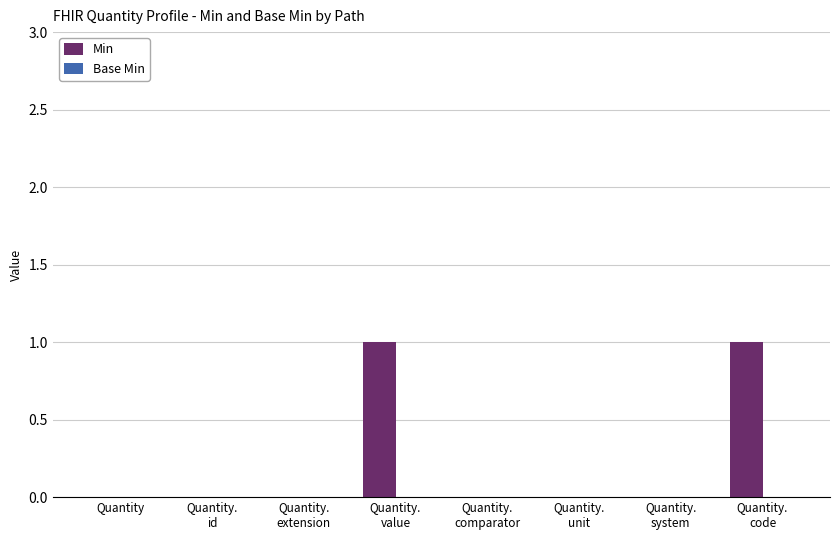

Are the bars horizontal?

No